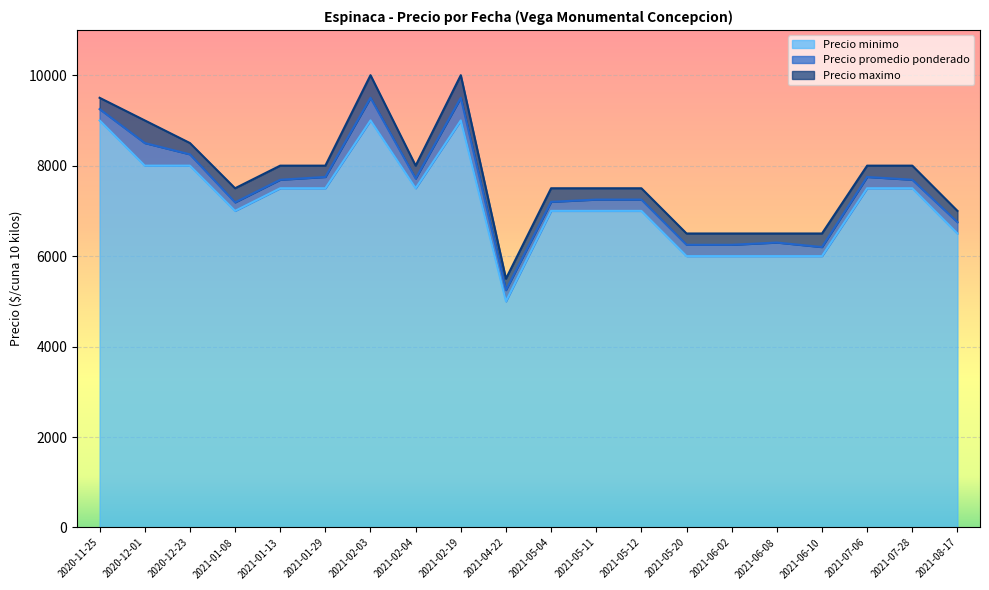

What is the lowest value of the Precio minimo series?

5000